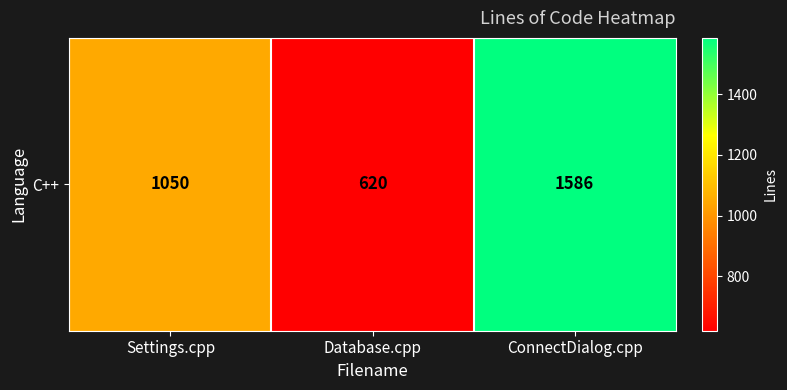

Rank the categories by value from highest to lowest.

ConnectDialog.cpp, Settings.cpp, Database.cpp